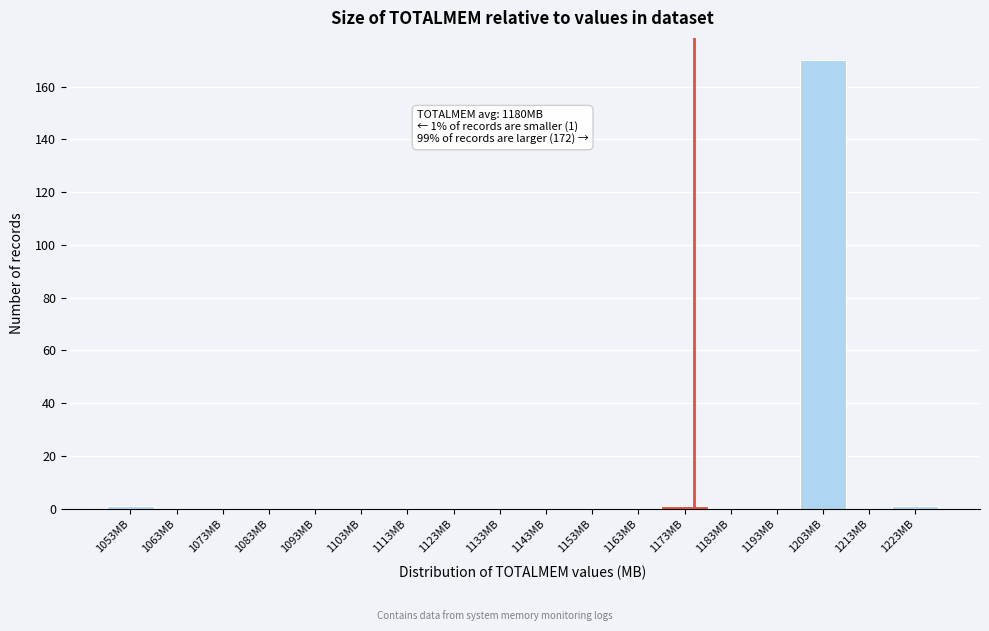

Reading left to right, what are all the values shown in this chart?

1053MB=1	1063MB=0	1073MB=0	1083MB=0	1093MB=0	1103MB=0	1113MB=0	1123MB=0	1133MB=0	1143MB=0	1153MB=0	1163MB=0	1173MB=1	1183MB=0	1193MB=0	1203MB=170	1213MB=0	1223MB=1